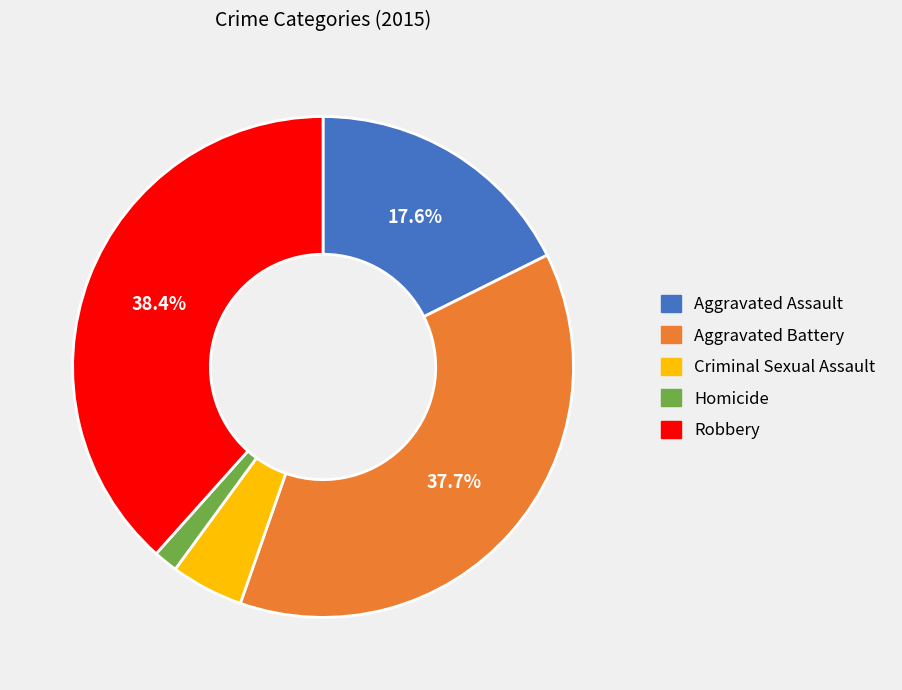

To the nearest percent, what portion does Aggravated Assault represent?

18%